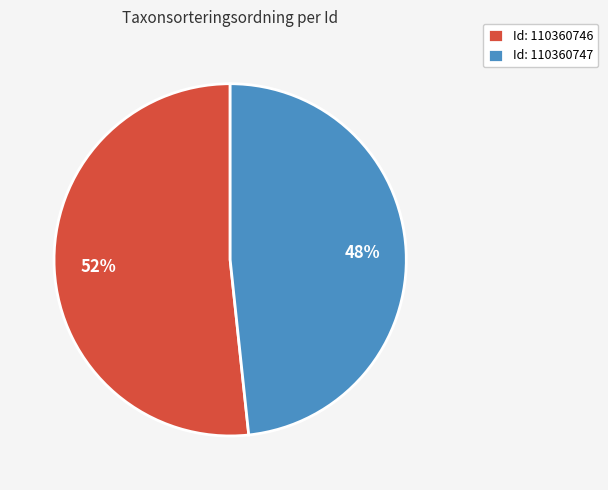

To the nearest percent, what portion does Id: 110360746 represent?

52%